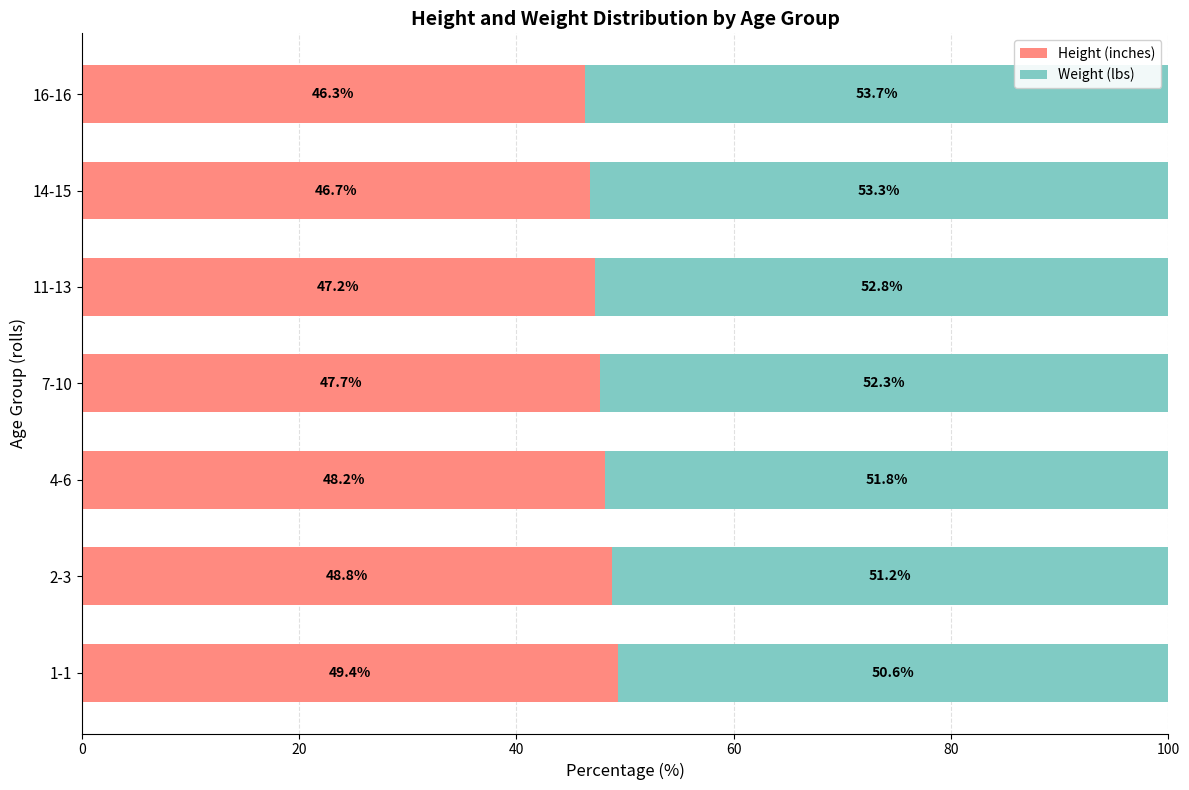

What is the total value across all series at 14-15?

100.0